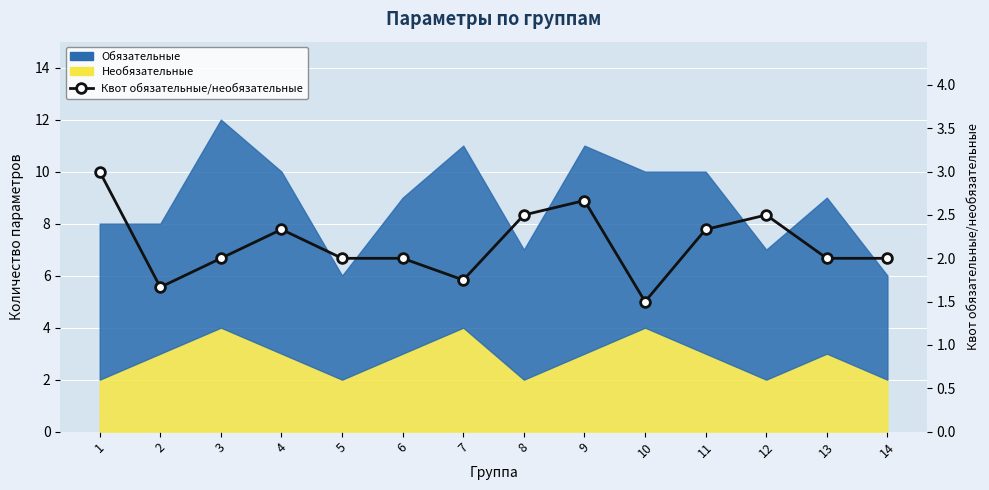

Rank the categories by value from lowest to highest.

10, 2, 7, 5, 14, 6, 13, 3, 4, 11, 8, 12, 9, 1